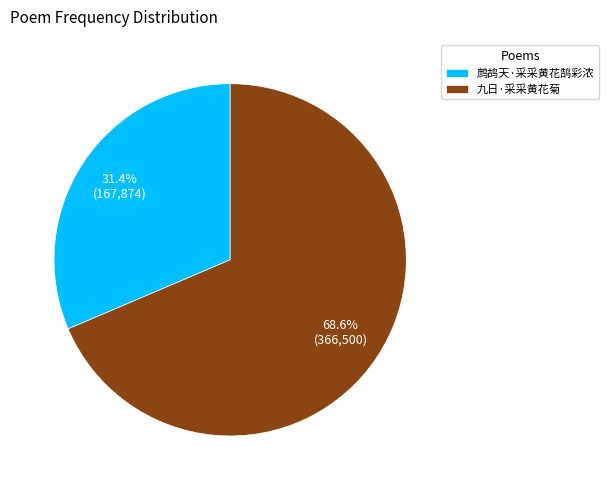

What percentage is the 九日·采采黄花菊 slice, to the nearest percent?

69%